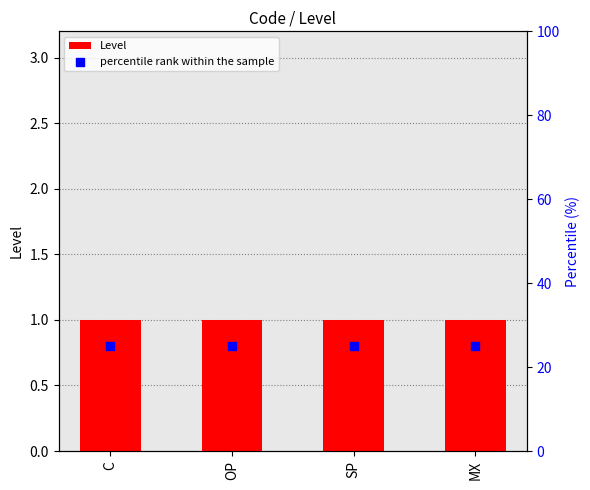

Which series has the largest total across all categories?

percentile rank within the sample